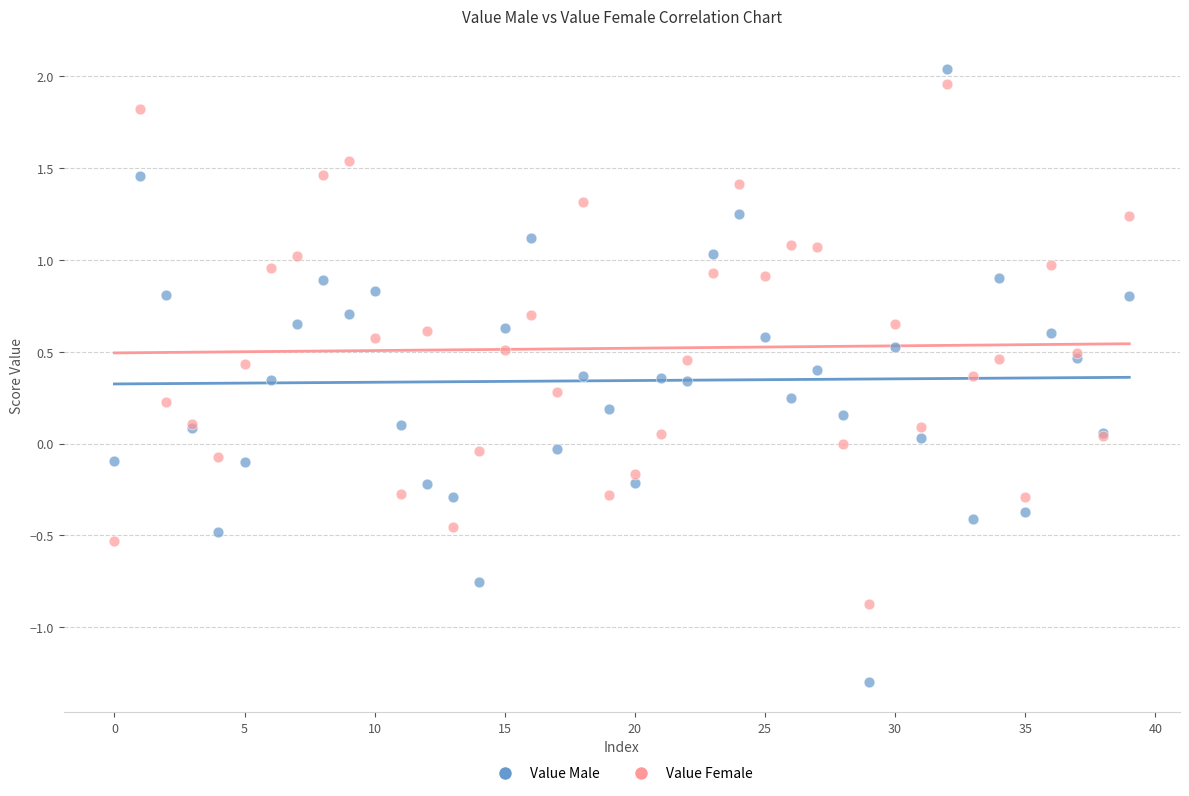

Which series has the largest Y range (max minus min)?

Value Male